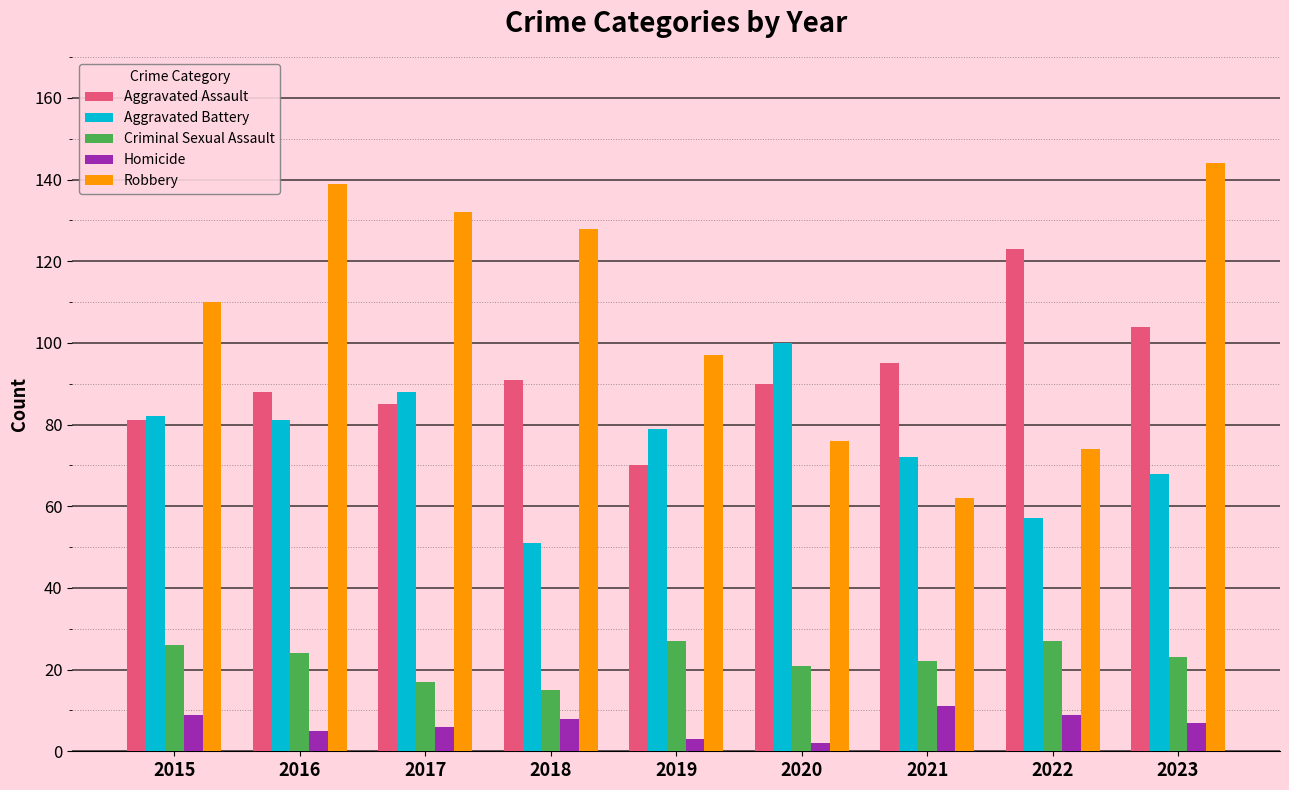

Which series has the largest range (max minus min)?

Robbery